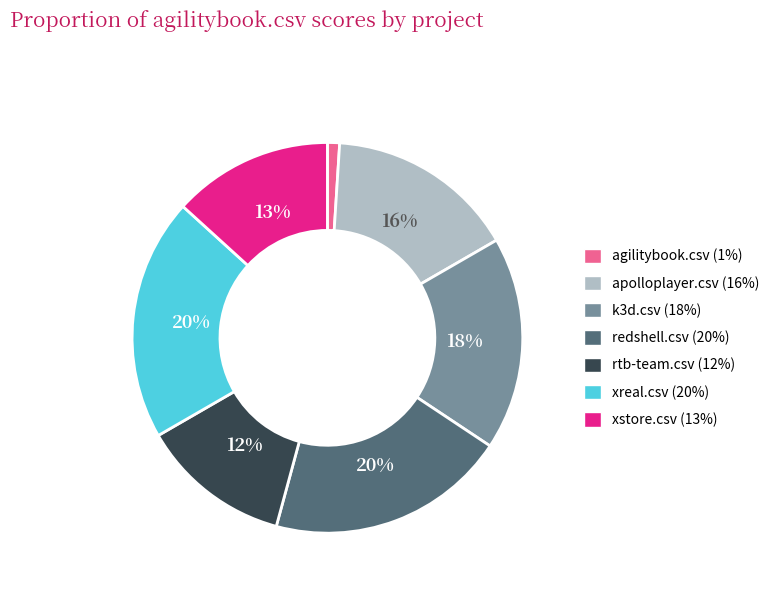

Count the number of slices in the pie.

7